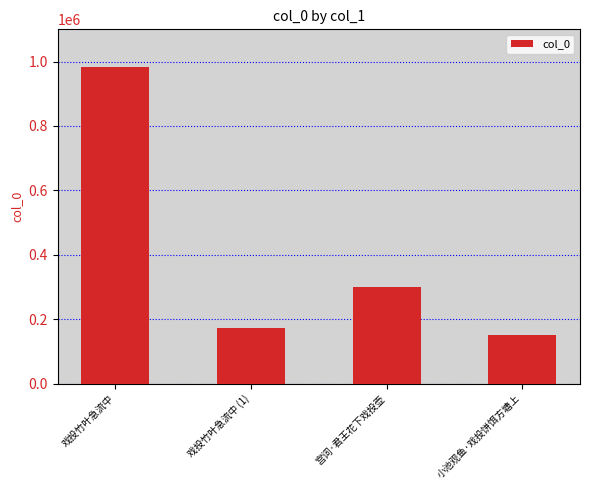

Between 宫词·君王花下戏投壶 and 戏投竹叶急流中, which is larger?

戏投竹叶急流中